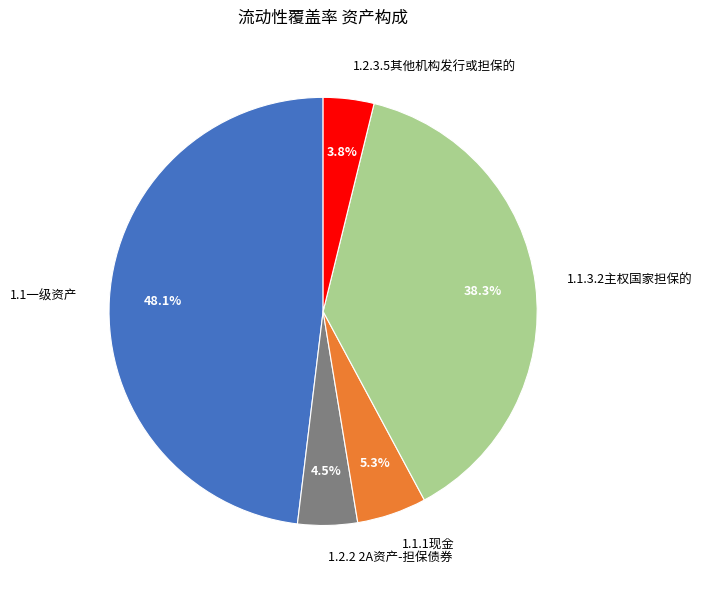

To the nearest percent, what percentage of the pie is 1.1一级资产?

48%